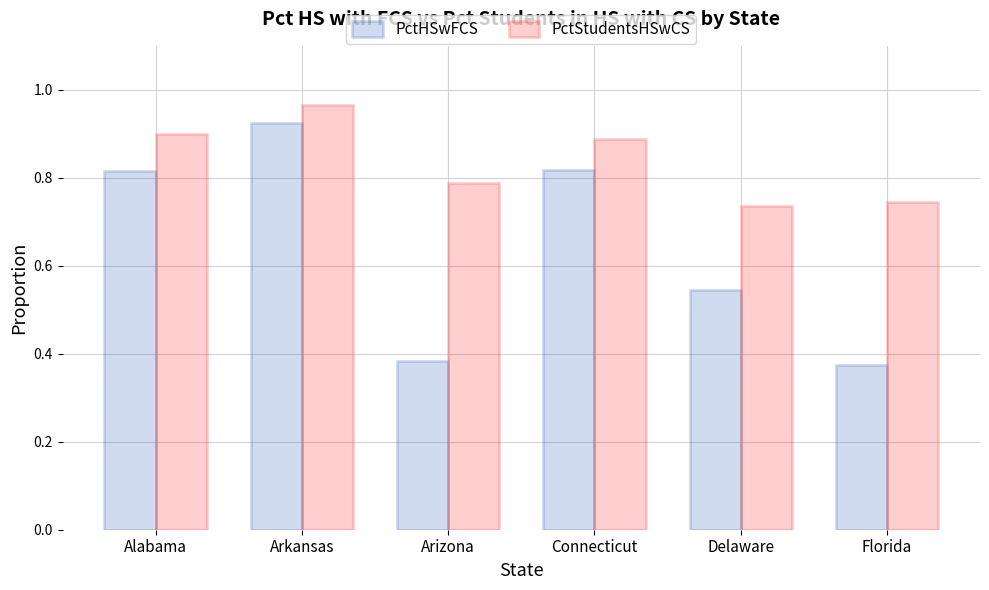

At Arizona, list the series in order from largest to smallest.

PctStudentsHSwCS, PctHSwFCS